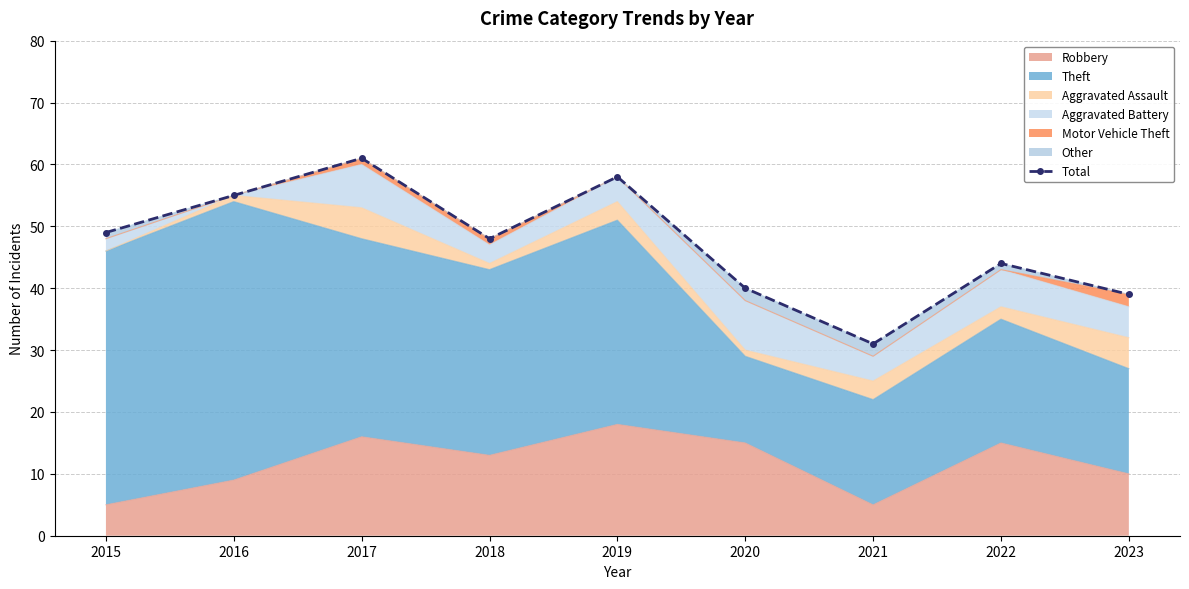

True or false: there are more than 2 points higher than both neighbors.

True